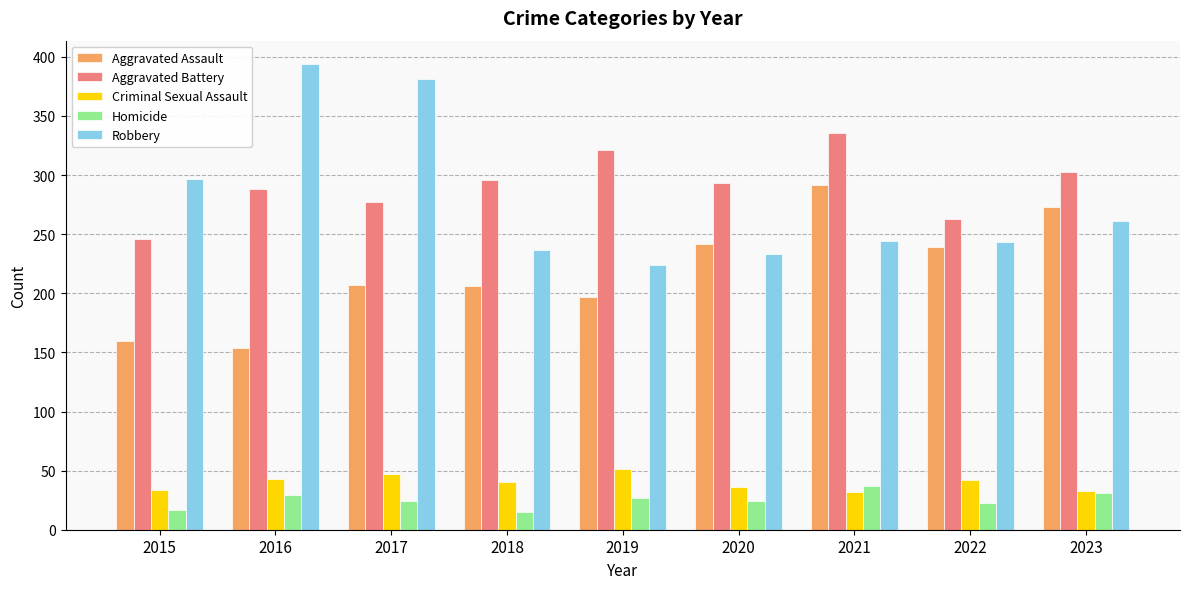

How many bars are there in total?

45